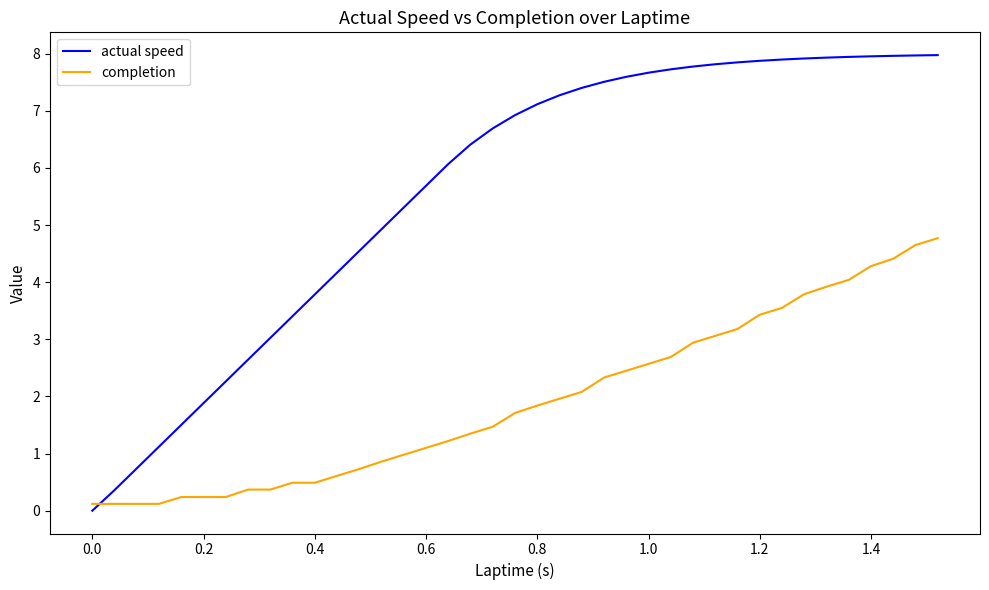

What is the difference between the maximum and minimum values in the actual speed series?

8.0